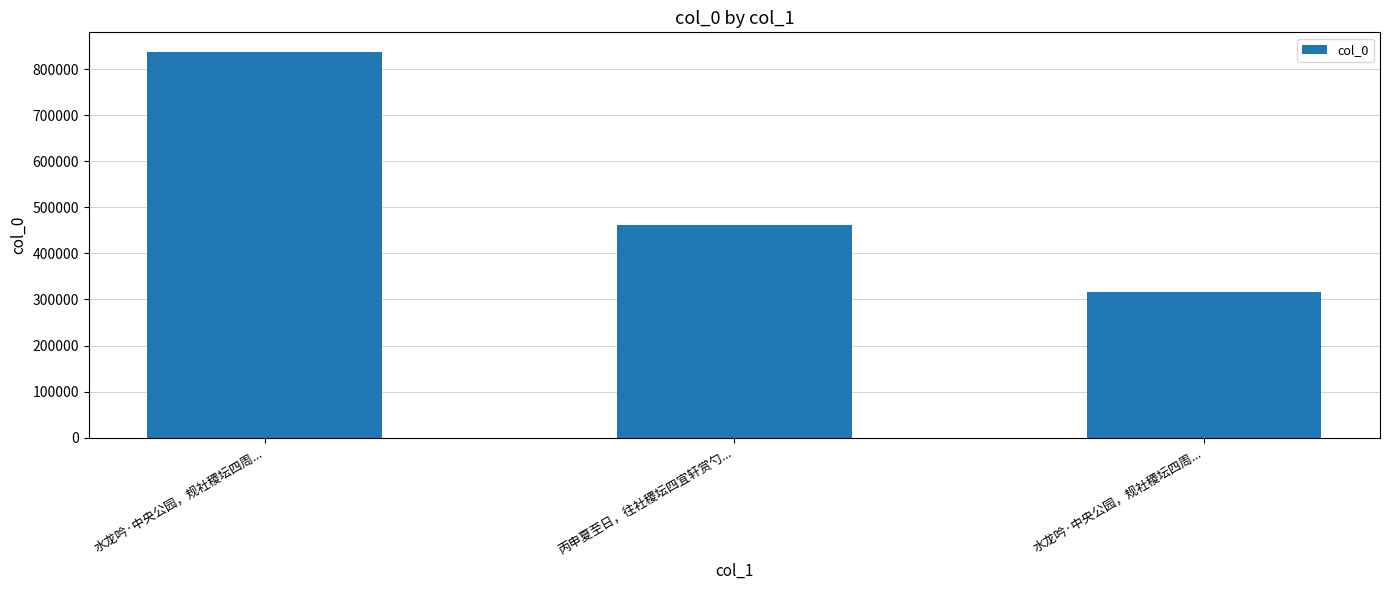

What is the sum of the values at 丙申夏至日，往社稷坛四宜轩赏勺... and 水龙吟·中央公园，规社稷坛四周...?

1300906